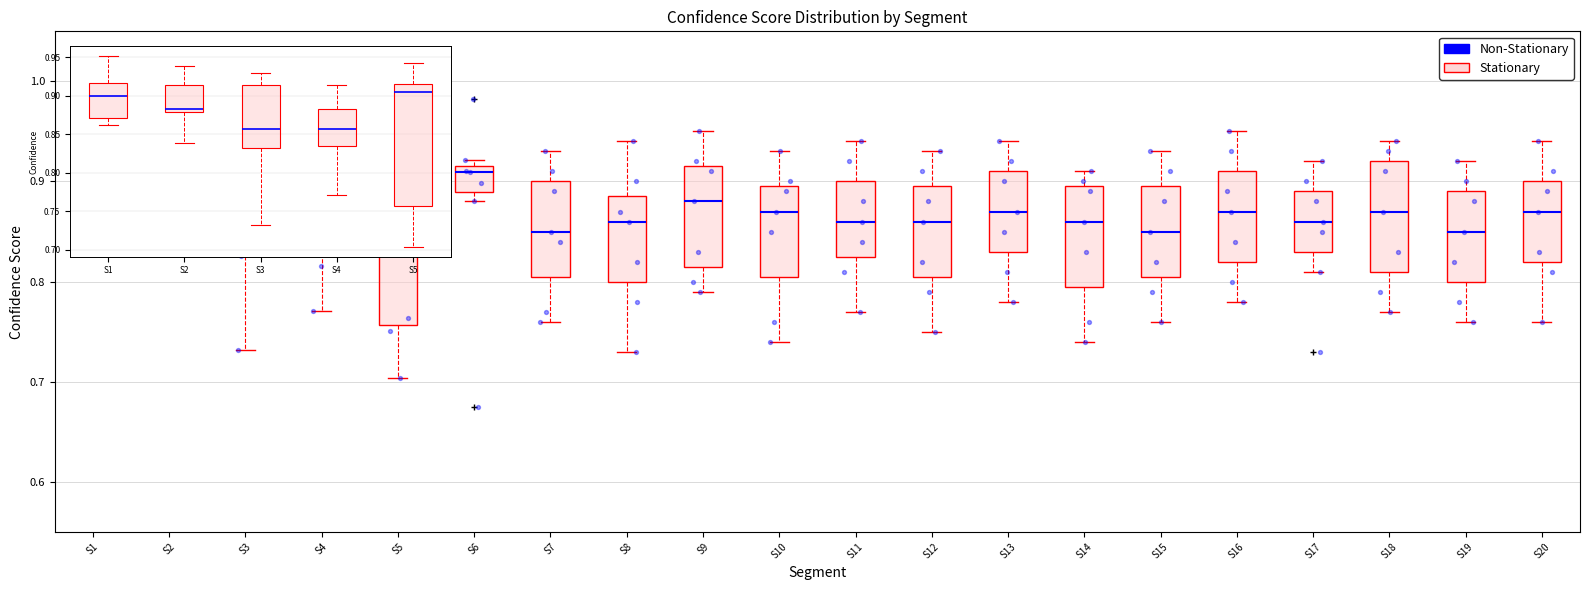

Where is the lower edge of the box for S3 on the y-axis? The values are not printed on the chart, so give them approximately, as read against the axis.

0.83